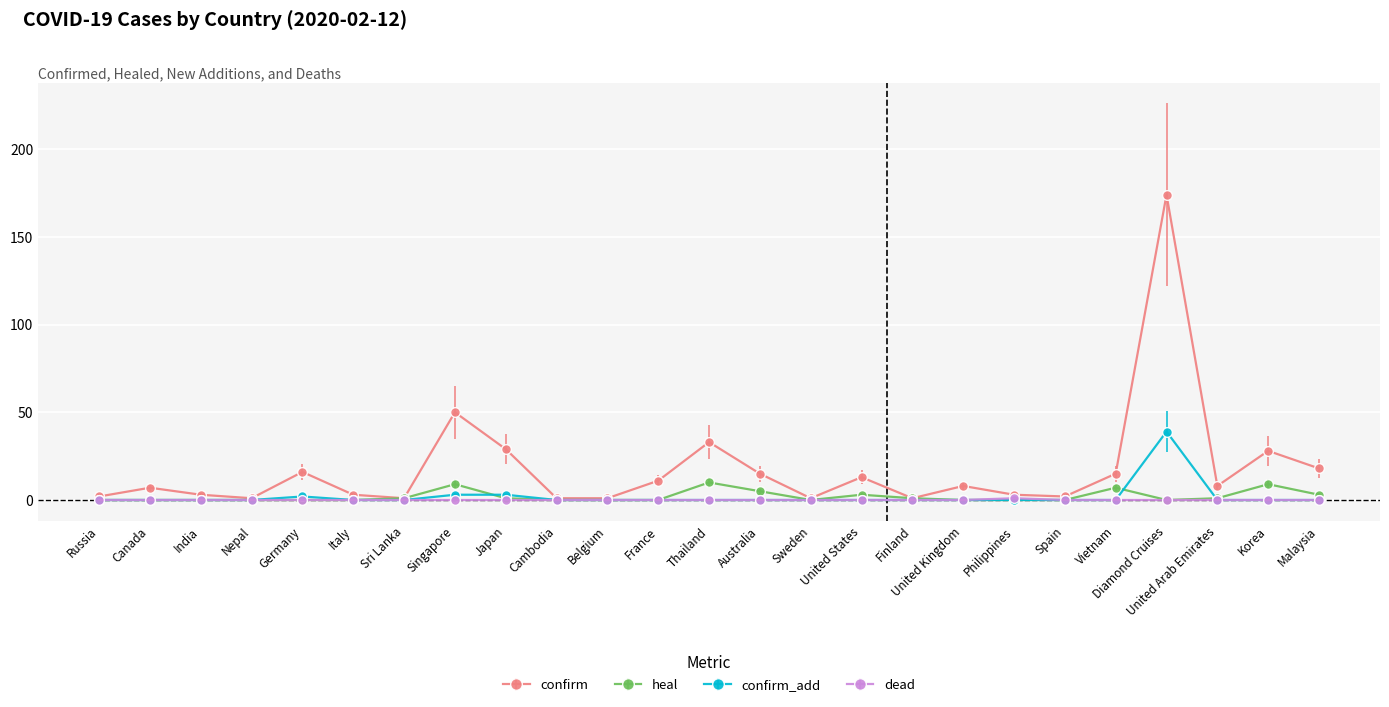

Which series has the largest total across all categories?

confirm